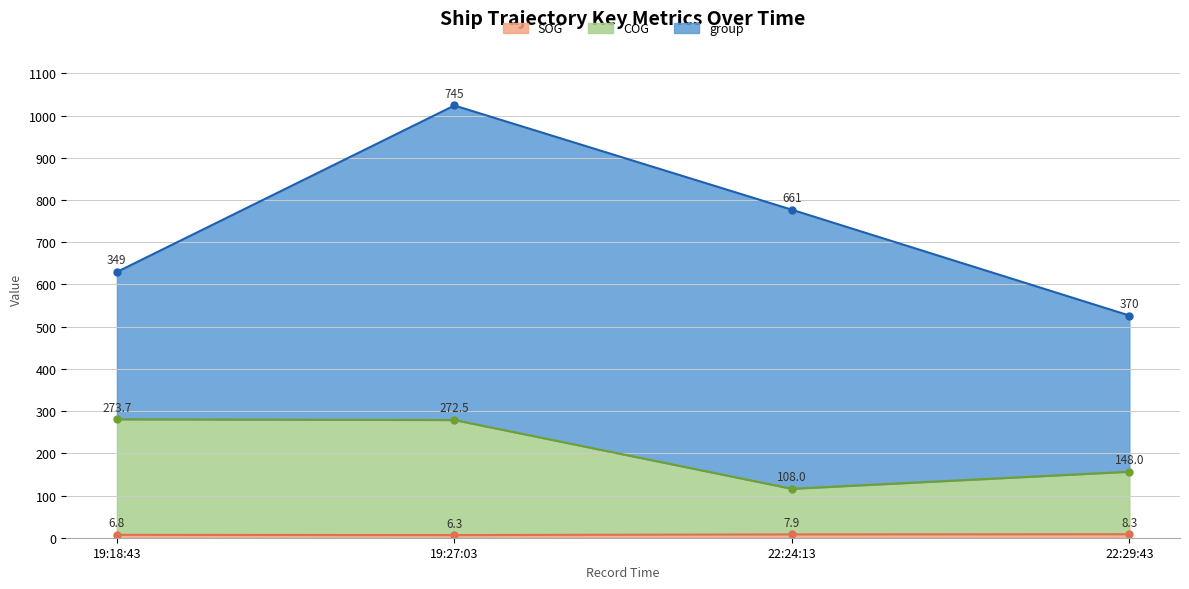

Is it true that SOG equals 6.8 at 19:18:43?

True